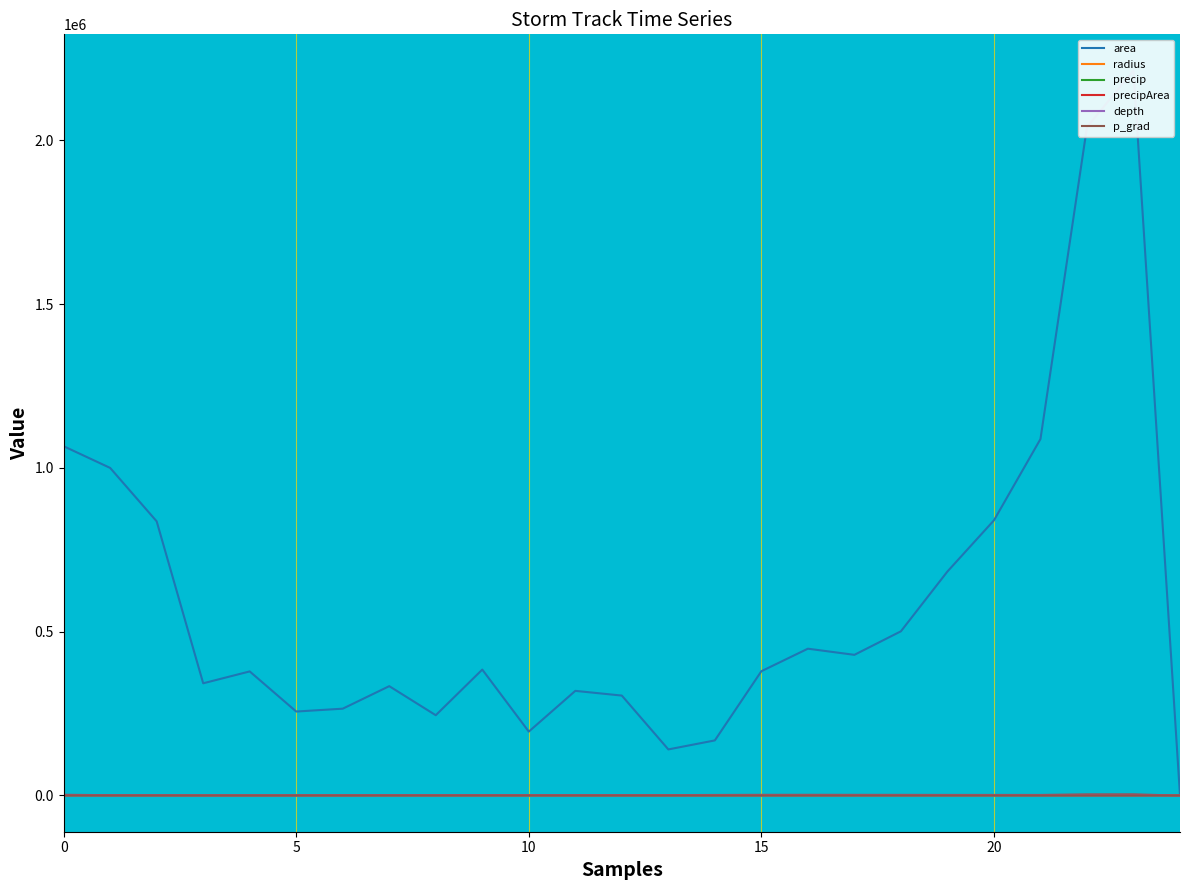

Is the value of precip at 8 greater than the value of p_grad at 20?

No